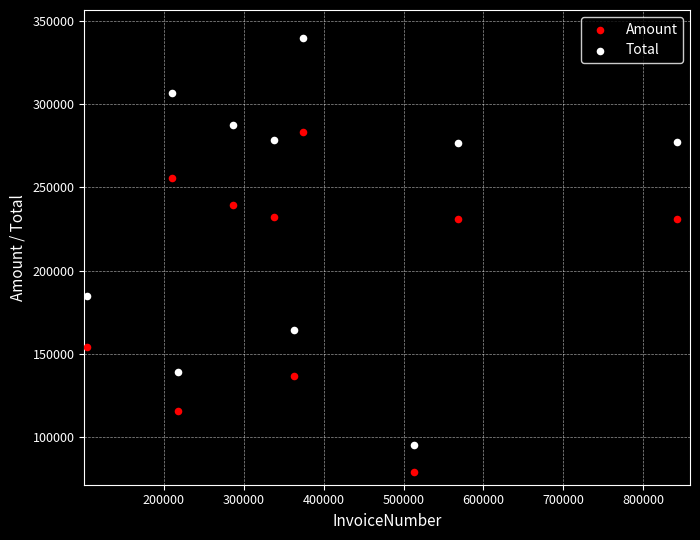

Which series contains the highest Y value?

Total